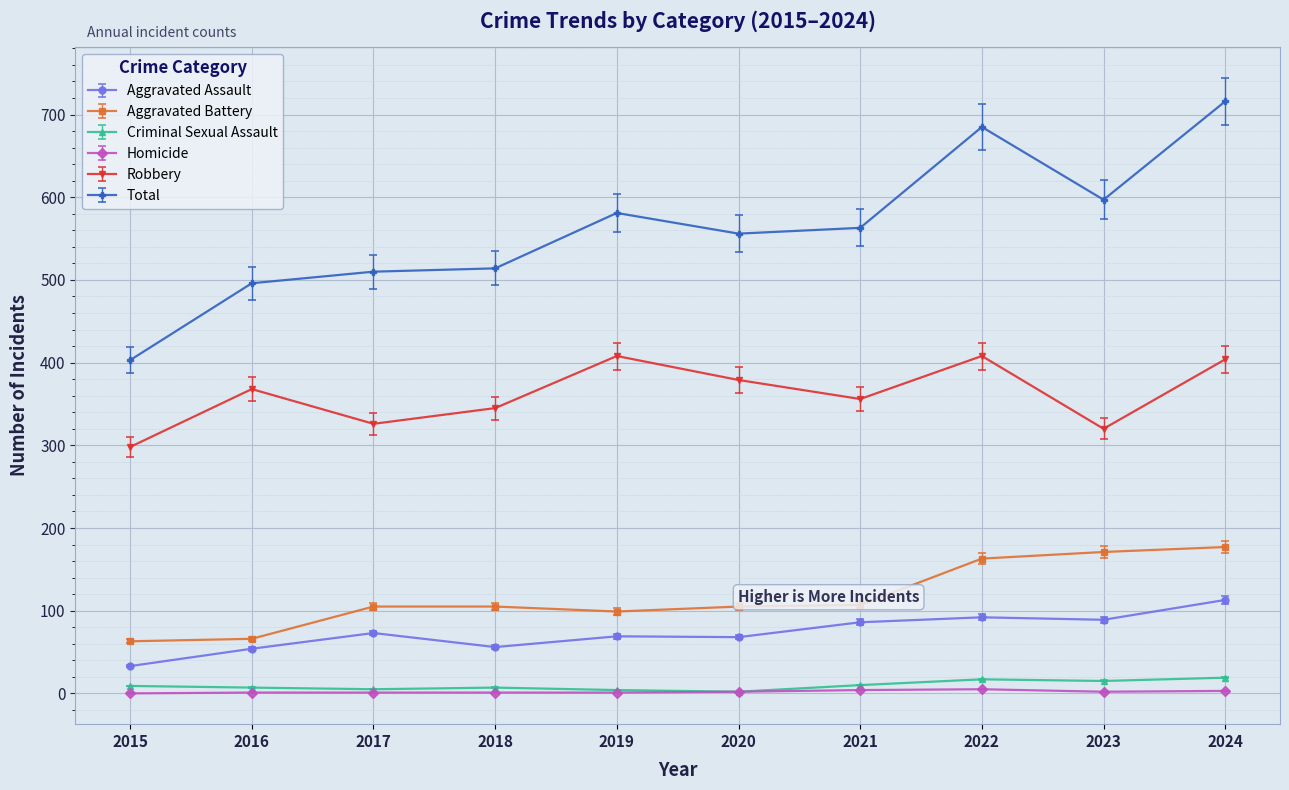

Is it true that Total equals 597 at 2023?

True